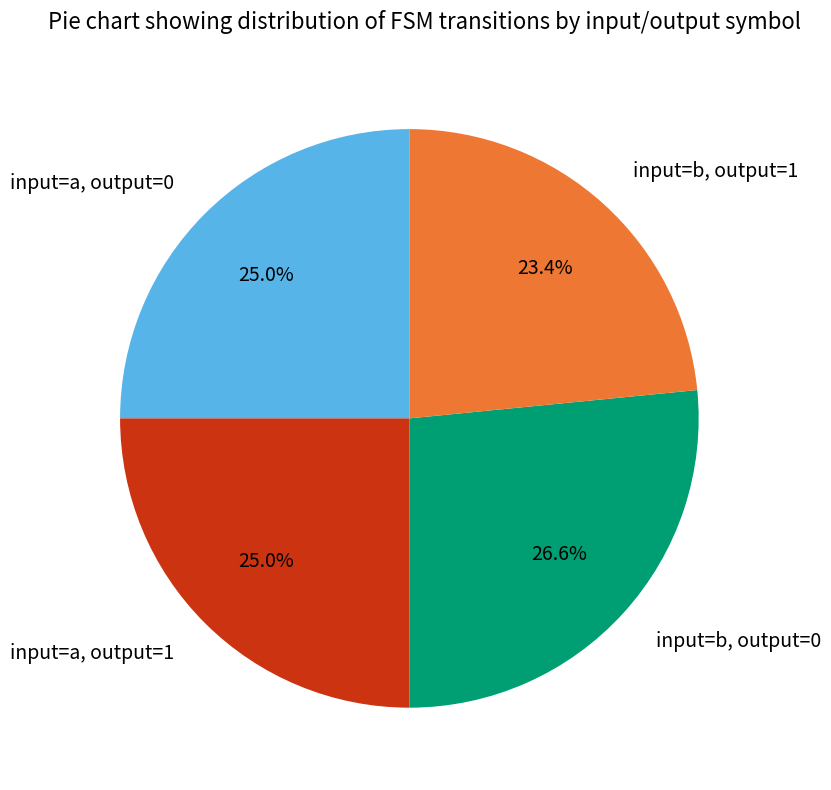

What is the total percentage of input=b, output=0 and input=b, output=1?

50.0%